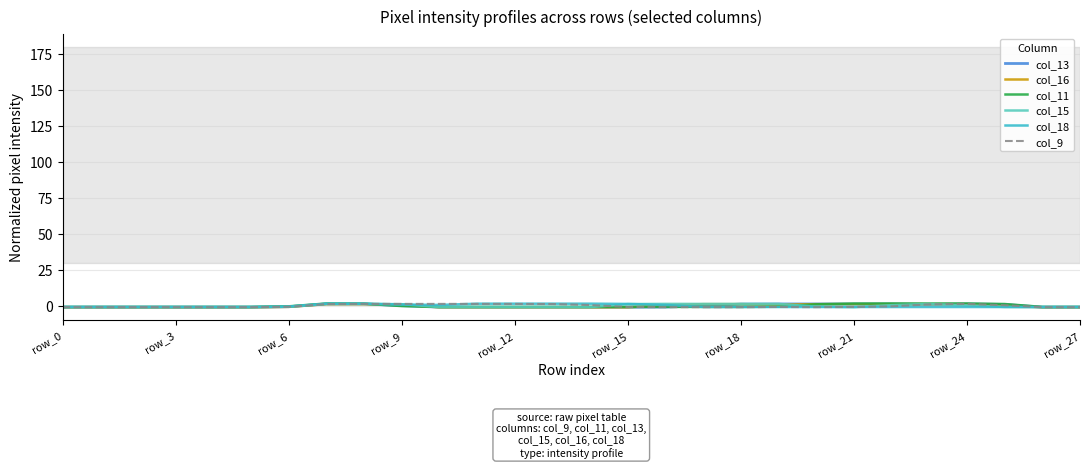

Which series has the largest range (max minus min)?

col_11